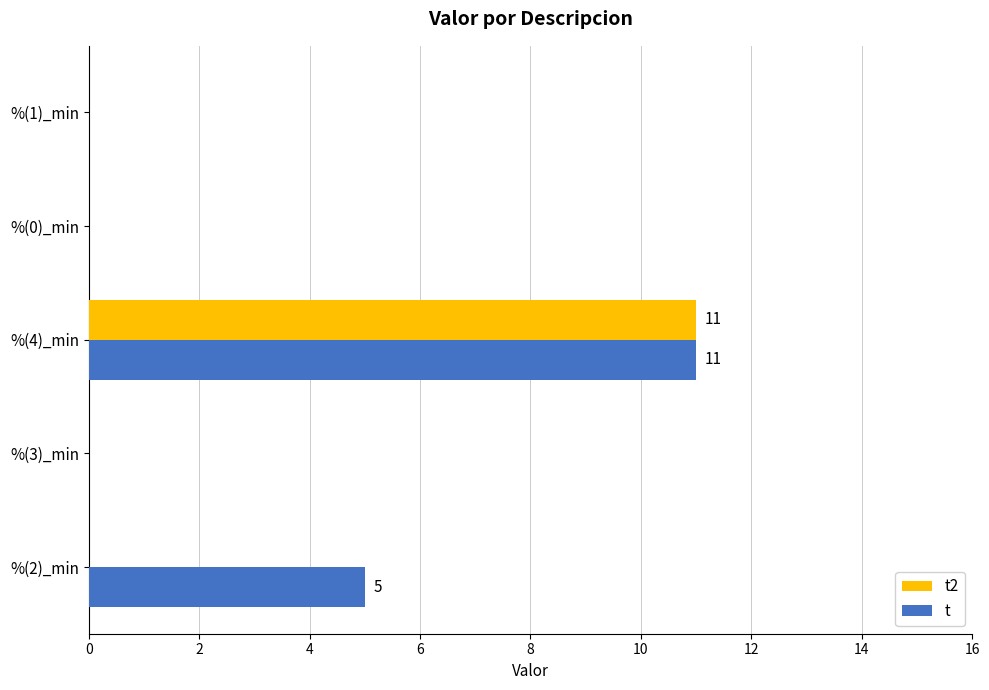

At which category is the sum across all series the highest?

%(4)_min